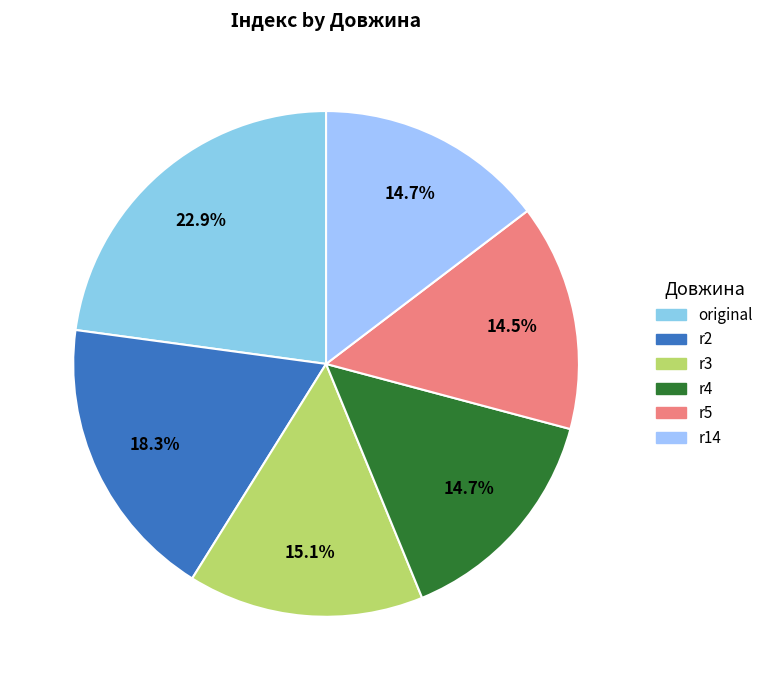

Does r14 account for over 50% of the chart?

No